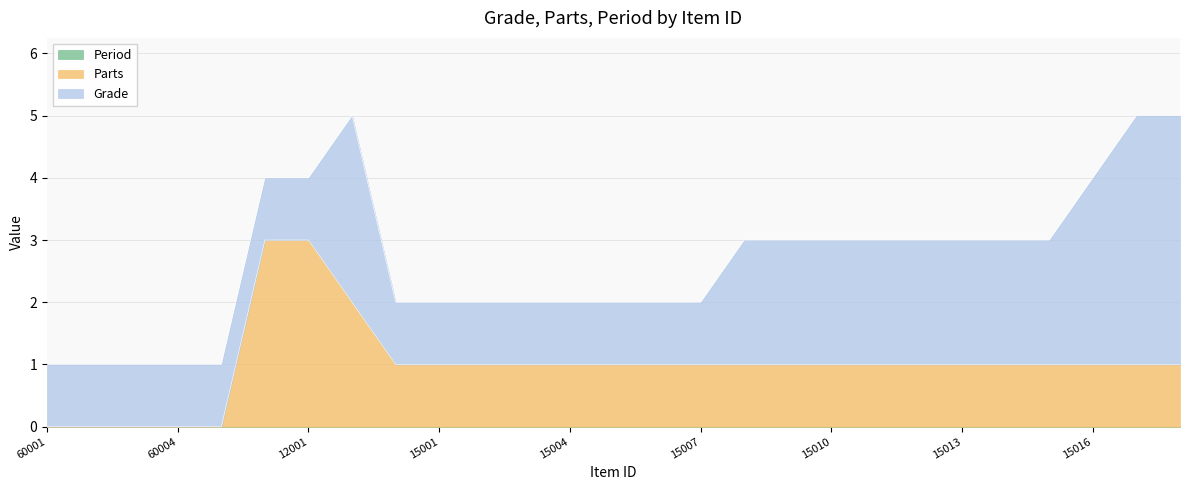

True or false: Period and Grade intersect in this chart.

False